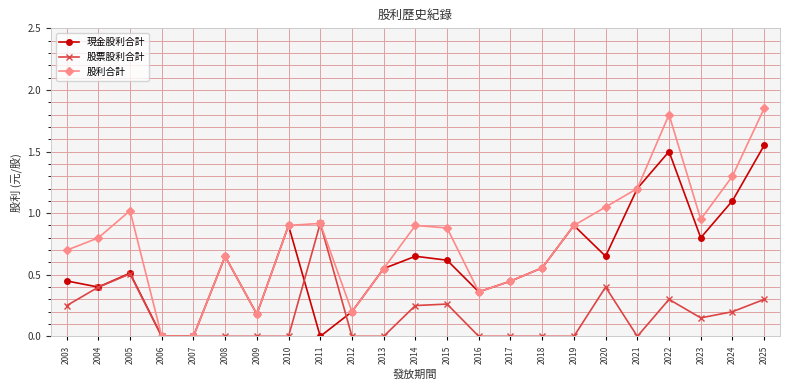

At which label does 現金股利合計 reach its peak?

2025